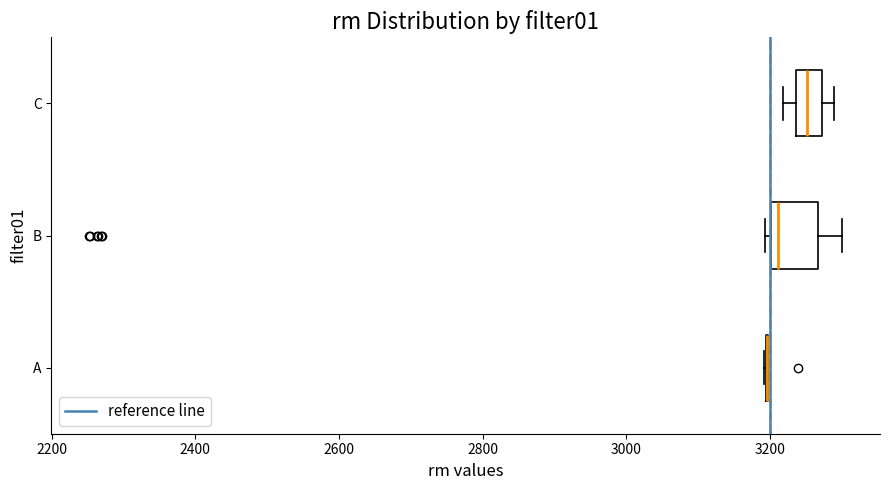

Reading bottom to top, transcribe this box plot: for each box, give where its median line is, the range the box spans, and where its two whiskers end, as read against the x-axis. The values are not printed on the chart, so give them approximately, as read against the axis.

A: box collapsed to a line at 3200, whiskers 3200 to 3200
B: median 3220, box 3200 to 3260, whiskers 3200 (just left of the box's left edge) to 3300
C: median 3260, box 3240 to 3280, whiskers 3220 to 3280 (just right of the box's right edge)